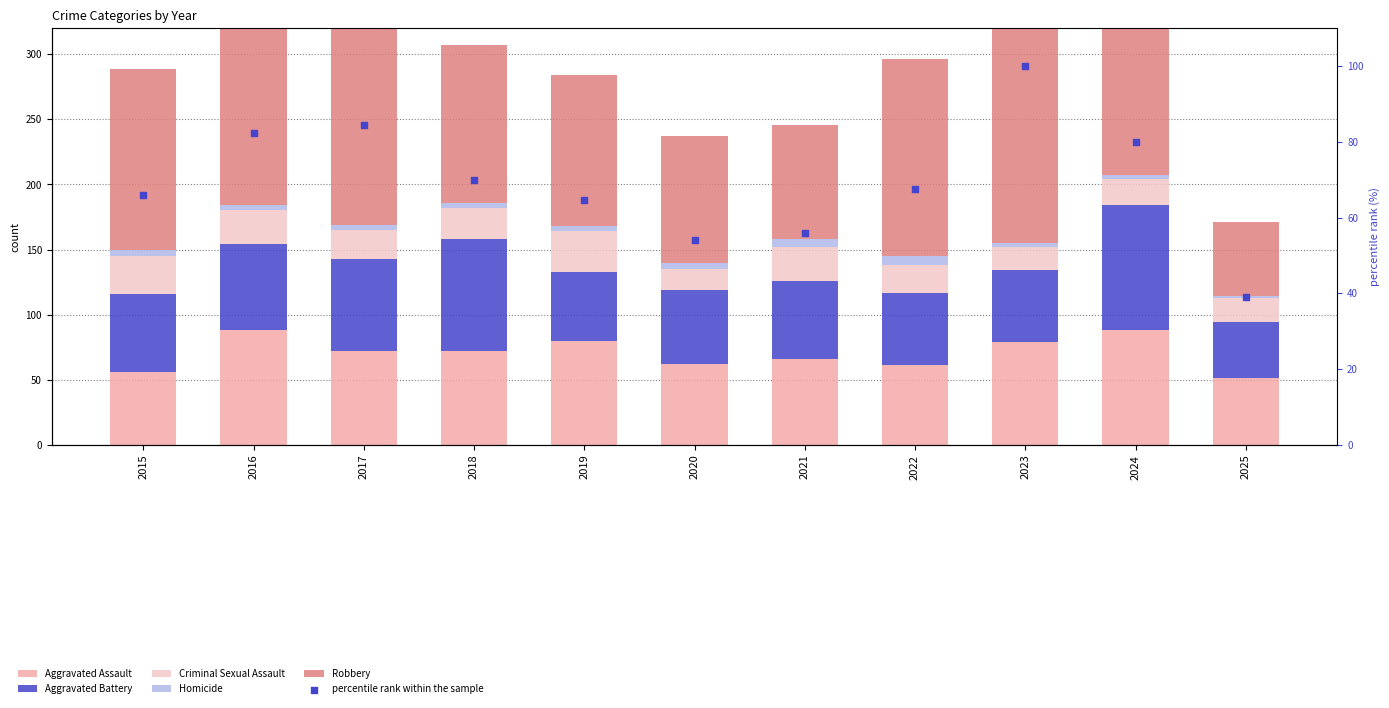

Is the value of Aggravated Battery at 2019 greater than the value of percentile rank within the sample at 2022?

No